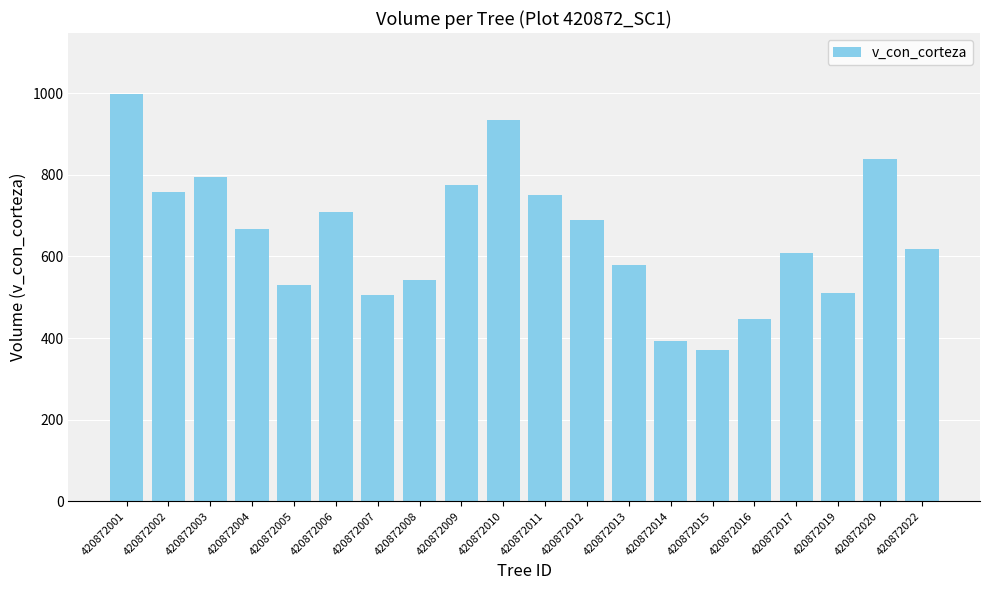

At which category does the chart reach its peak across all series?

420872001